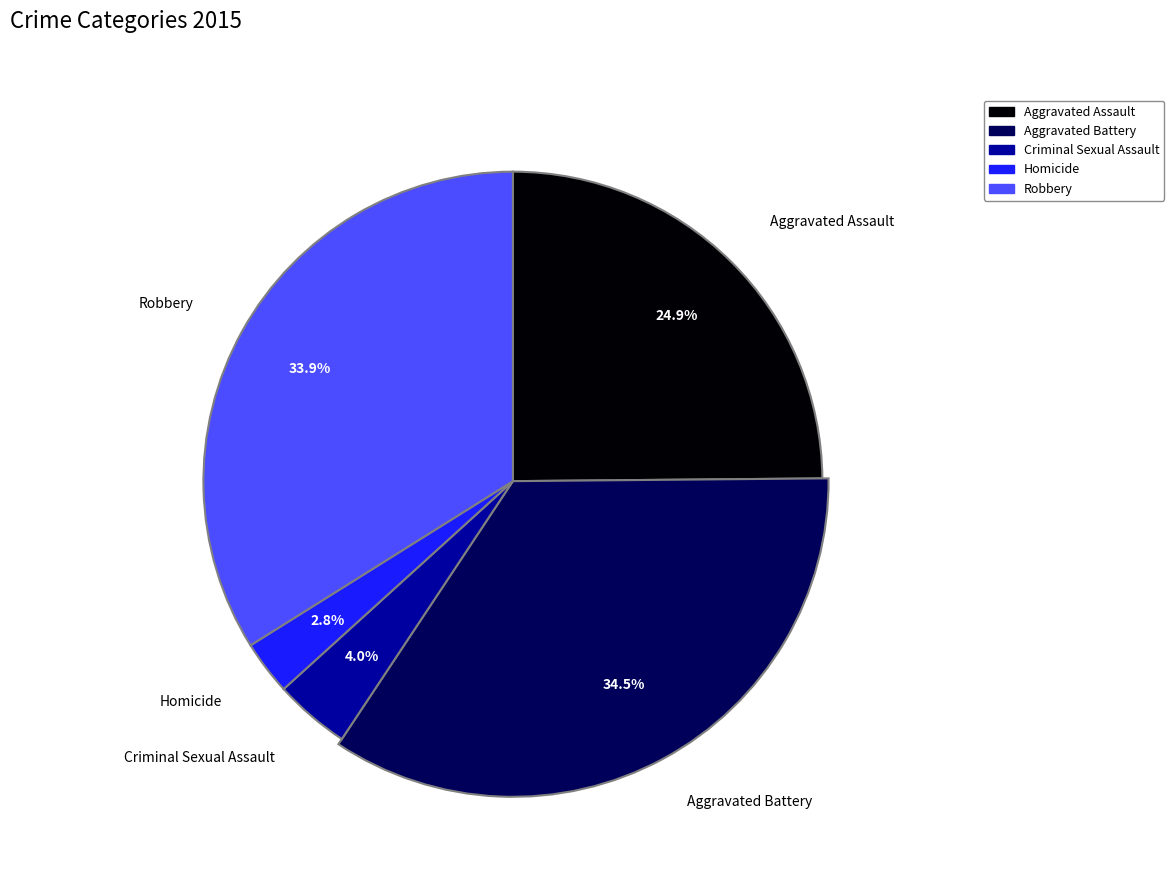

Which has a higher value, Homicide or Aggravated Battery?

Aggravated Battery